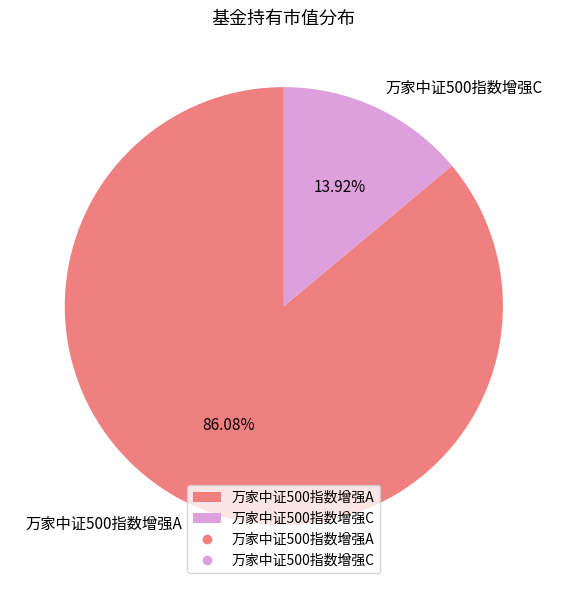

To the nearest percent, what is the difference between the largest and smallest slice percentages?

72%